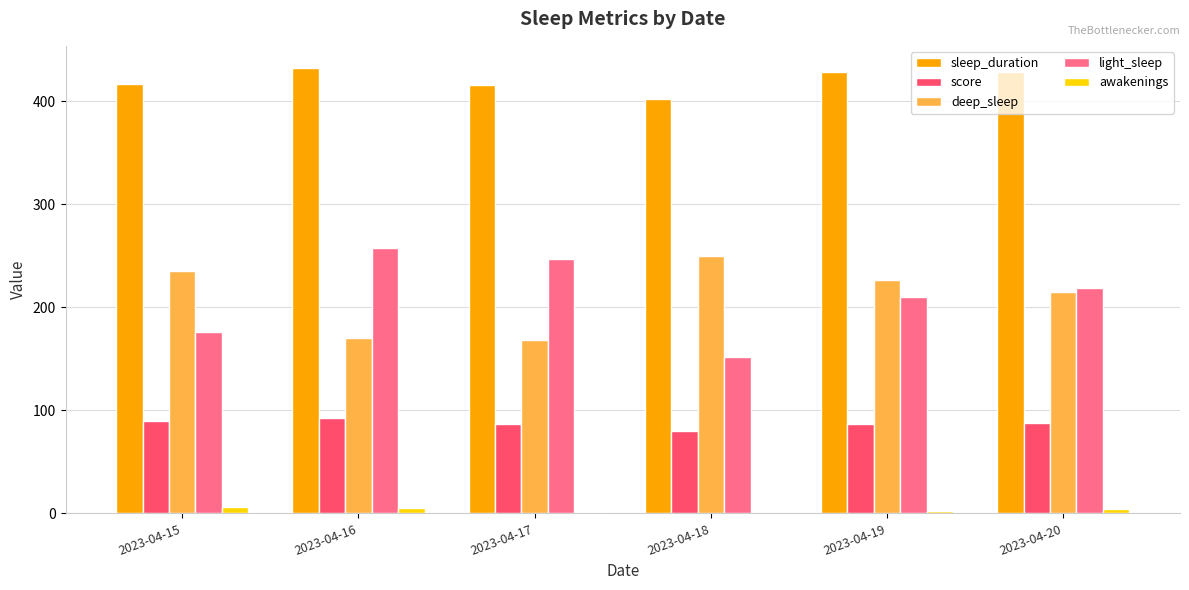

Which series has the largest total across all categories?

sleep_duration